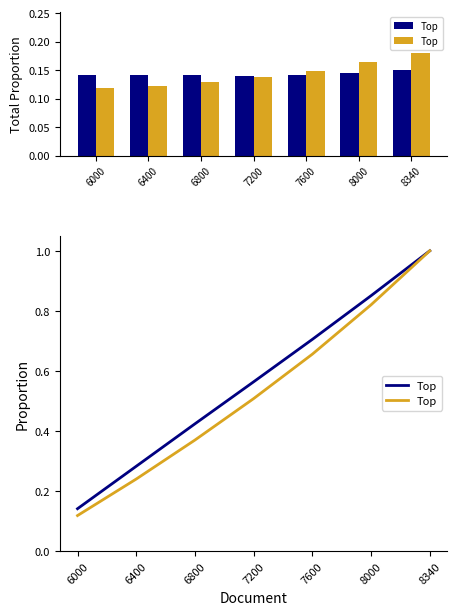

What is the approximate value of V1 at 7200?

0.6